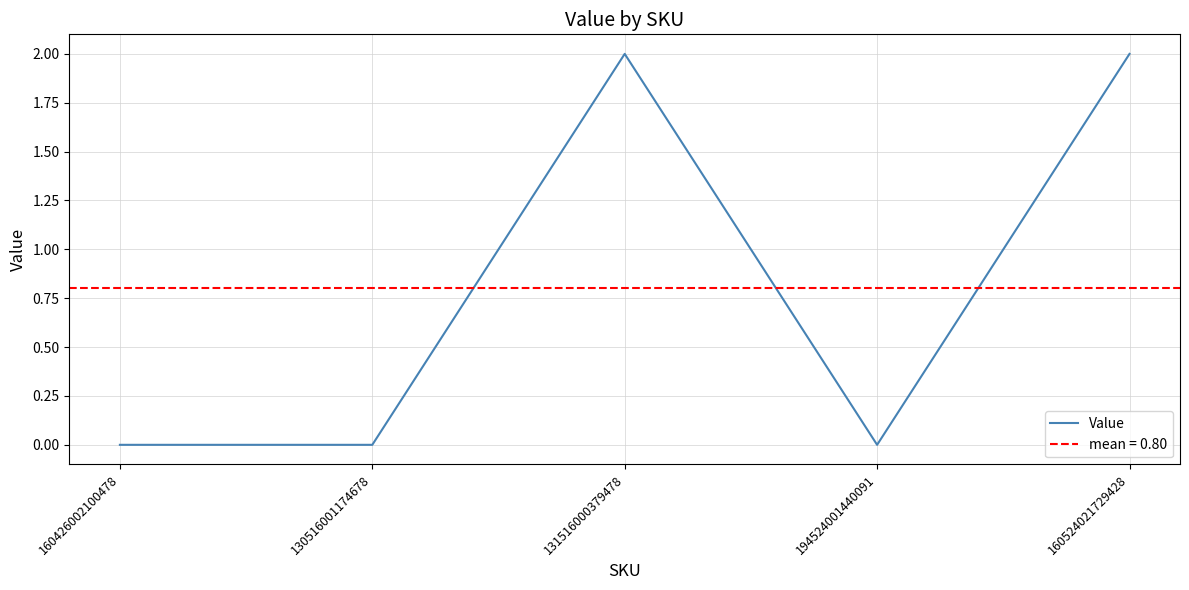

Which label corresponds to the smallest value in the chart?

160426002100478